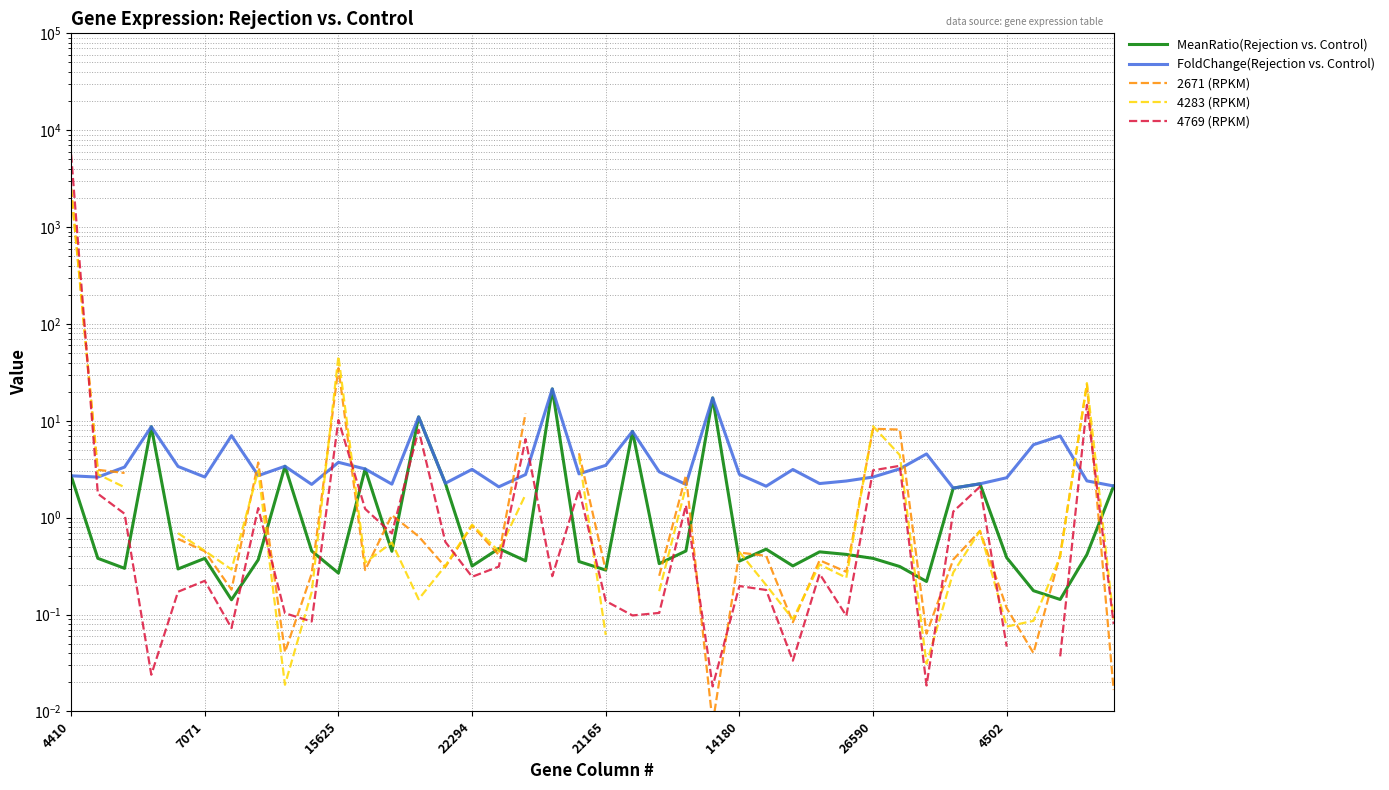

How many distinct data groups are displayed?

5